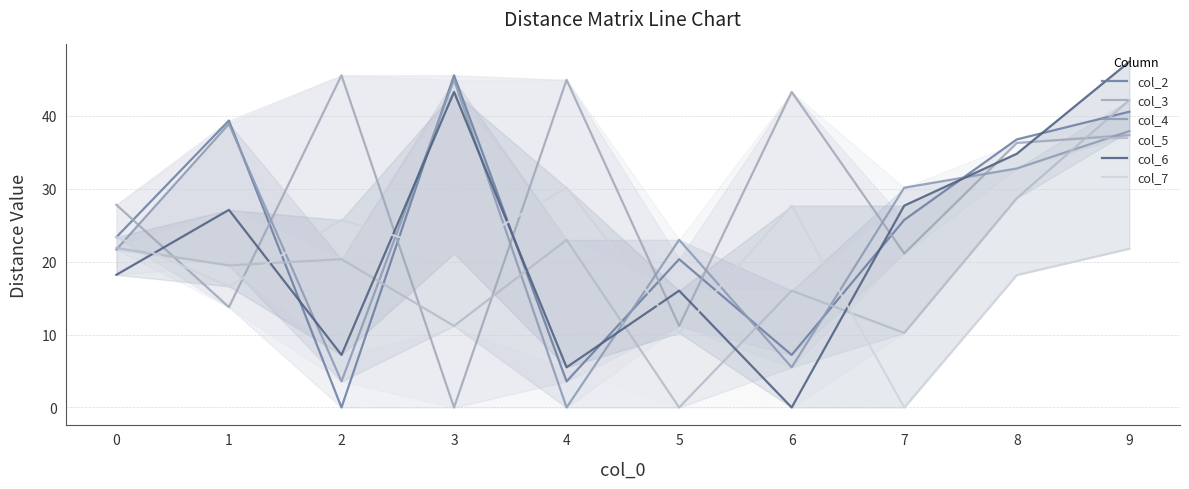

What is the difference between the highest and lowest values at 3?

45.5